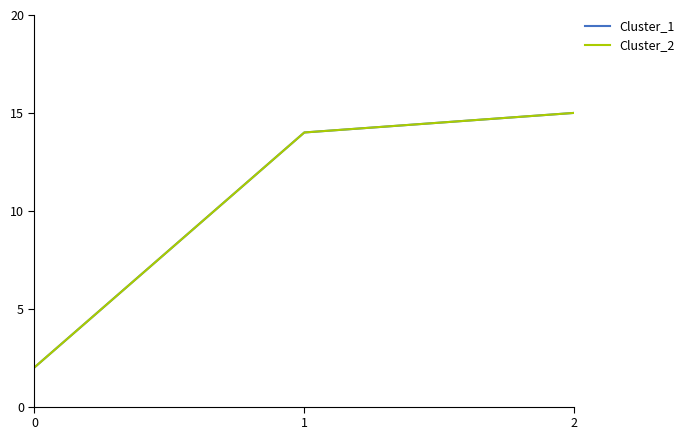

Is this an area chart (filled region under the line)?

No